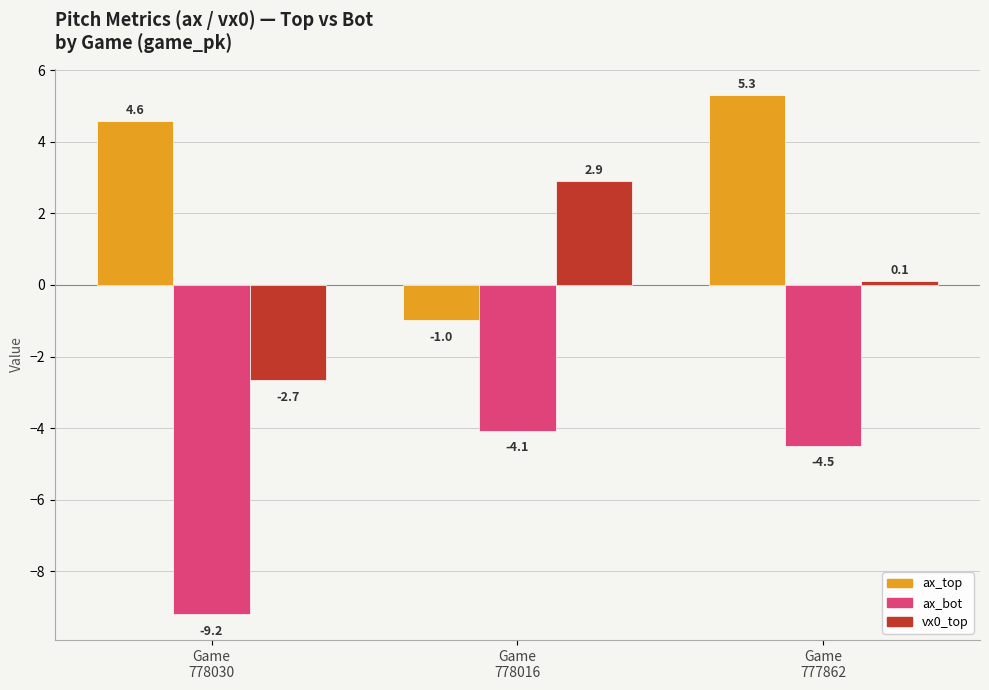

Which series changed the most between Game
778016 and Game
777862?

ax_top